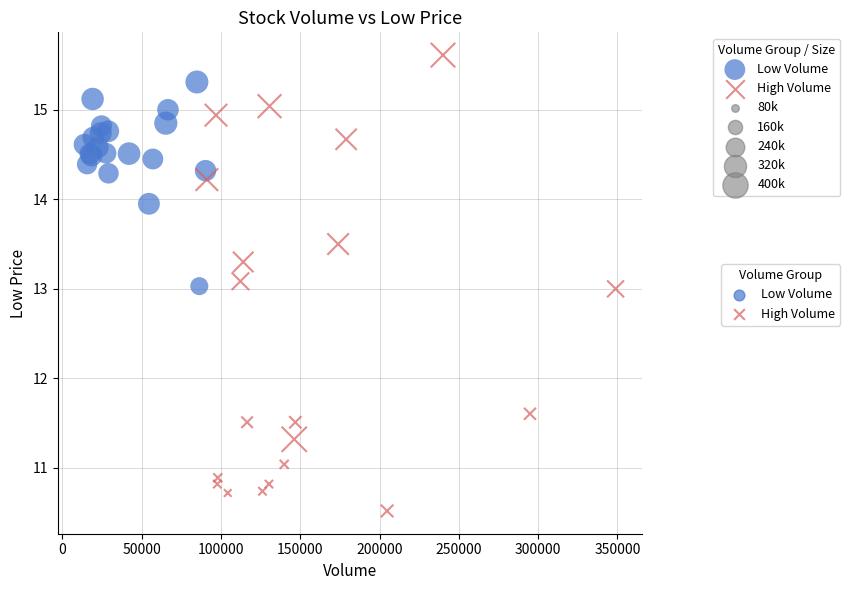

Which series has the widest spread of Y values?

High Volume